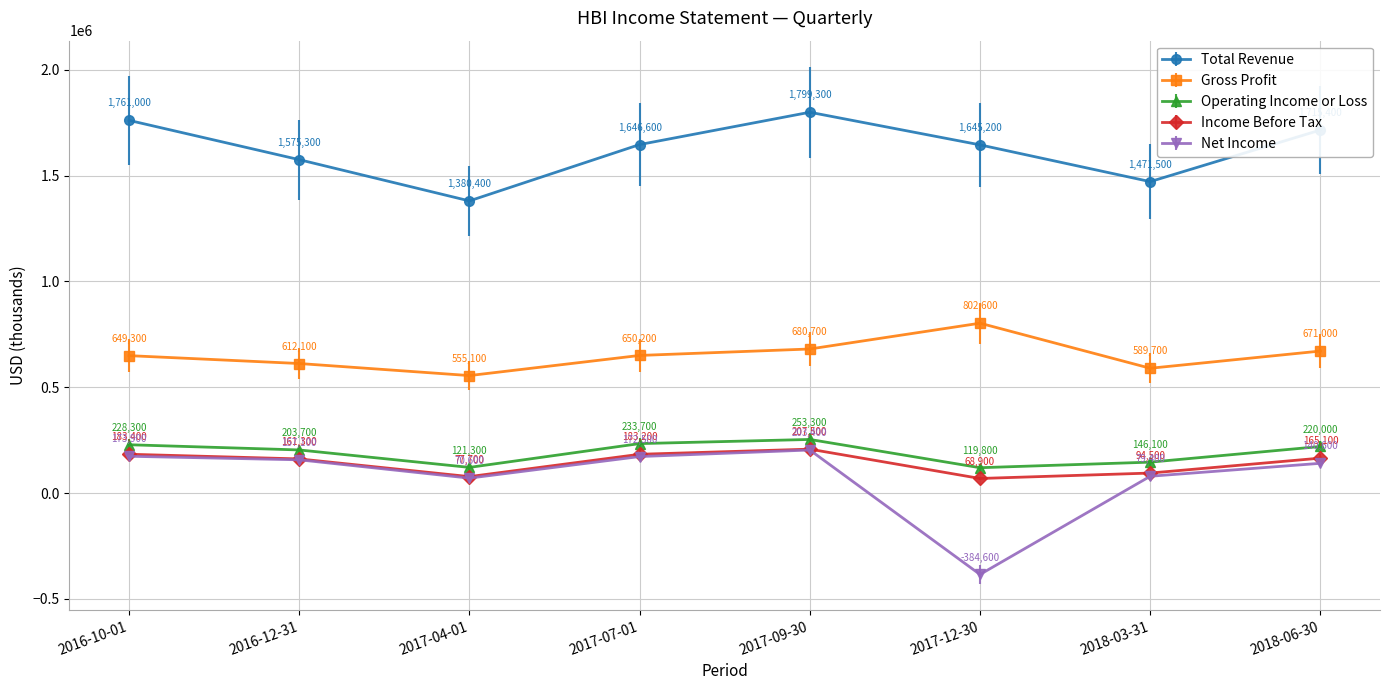

What position from the right is 2017-07-01?

5